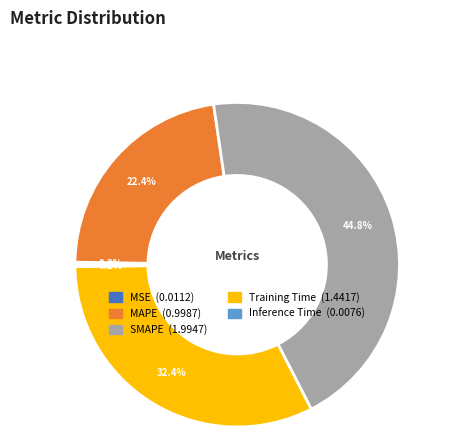

What percentage is the MAPE slice, to the nearest percent?

22%